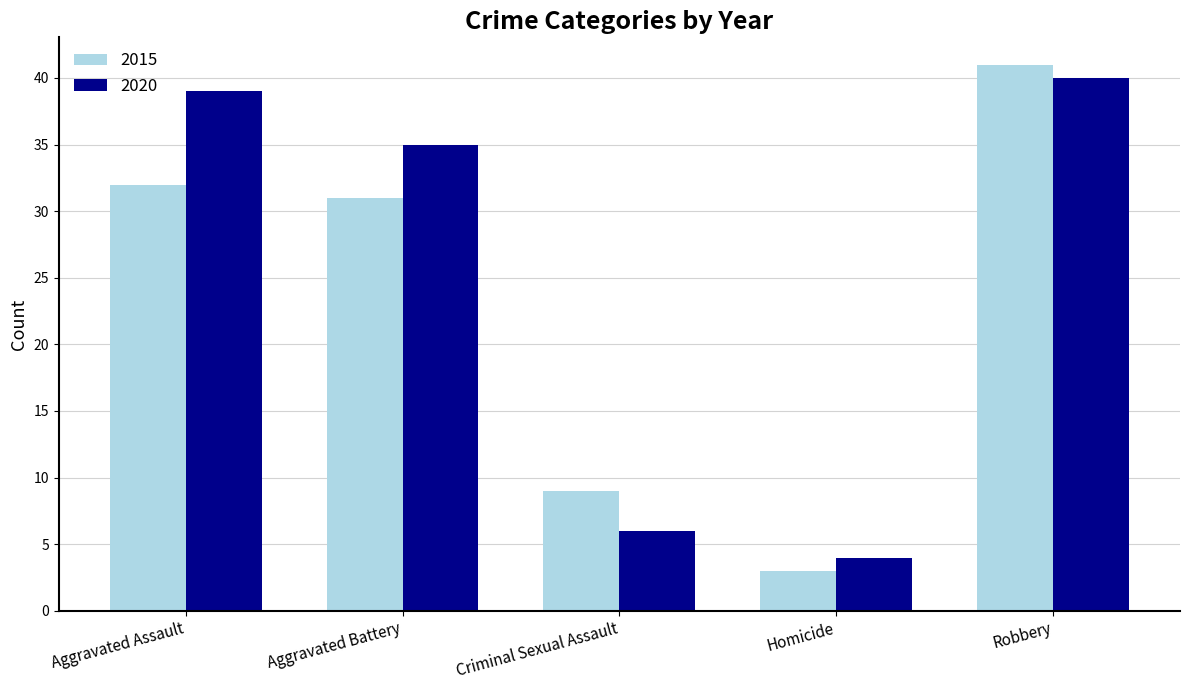

Where does the 2015 series first go above 31?

Aggravated Assault